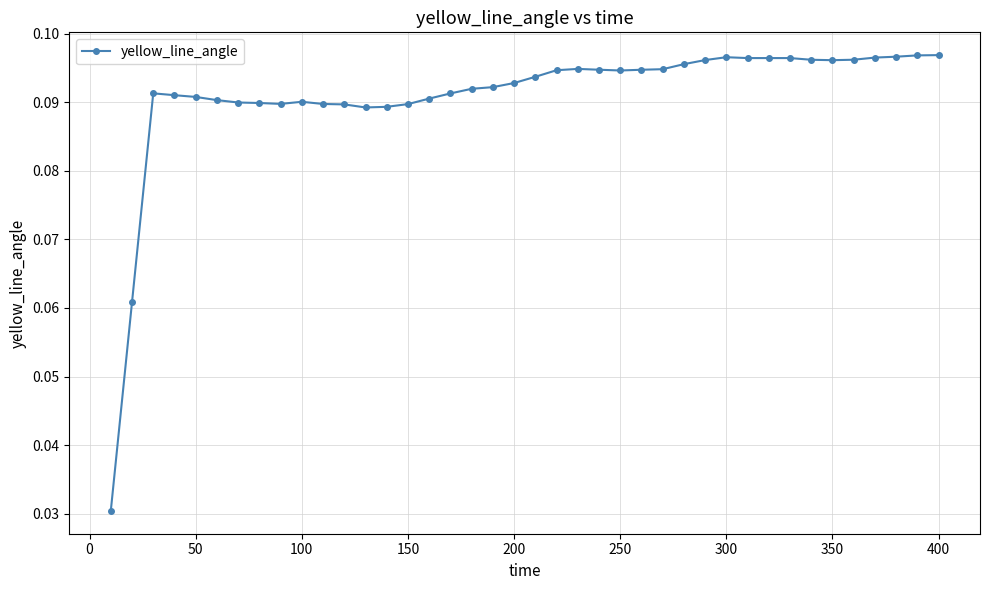

How many values are between 0 and 1?

40